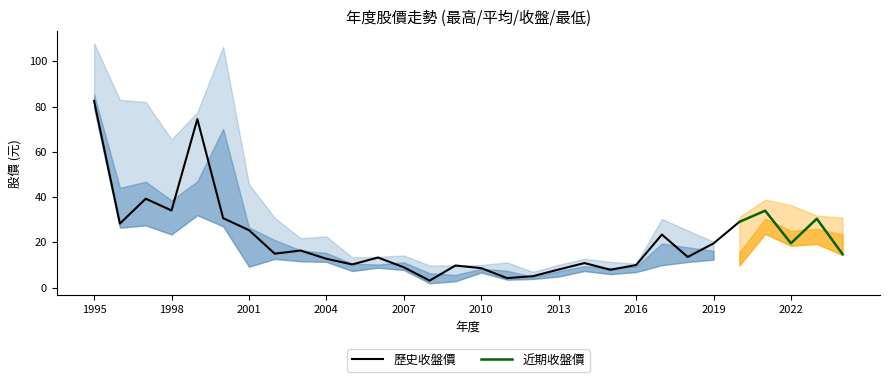

What is the sum of the 收盤股價 values at 2019 and 2013?

27.6